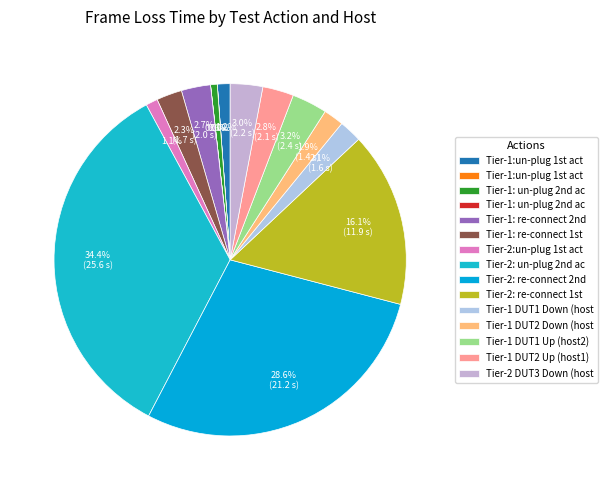

To the nearest percent, what is the difference between the largest and smallest slice percentages?

34%